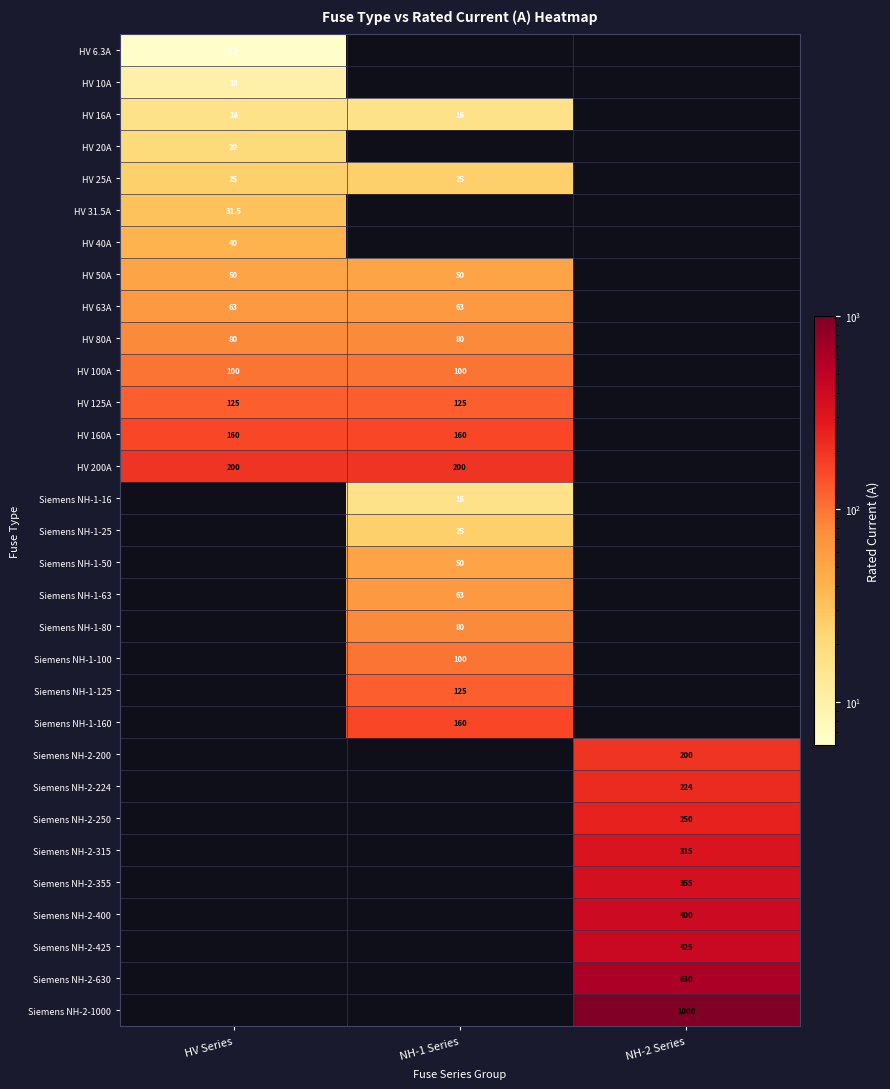

Which category has the lowest value across all series?

HV Series